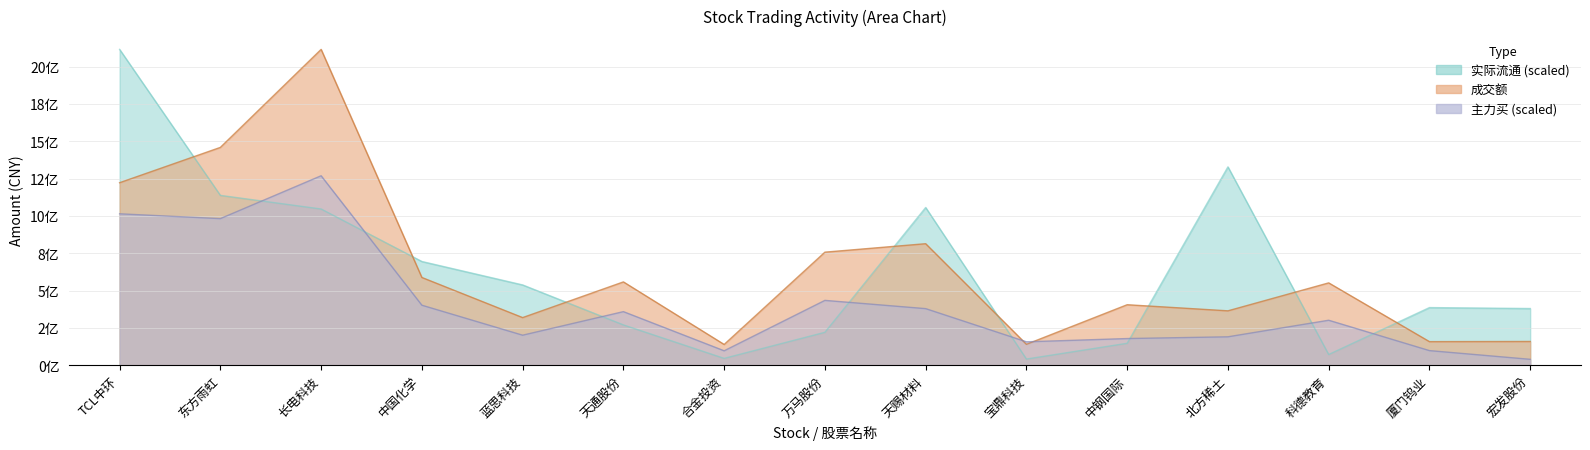

How many data points does each series have?

15